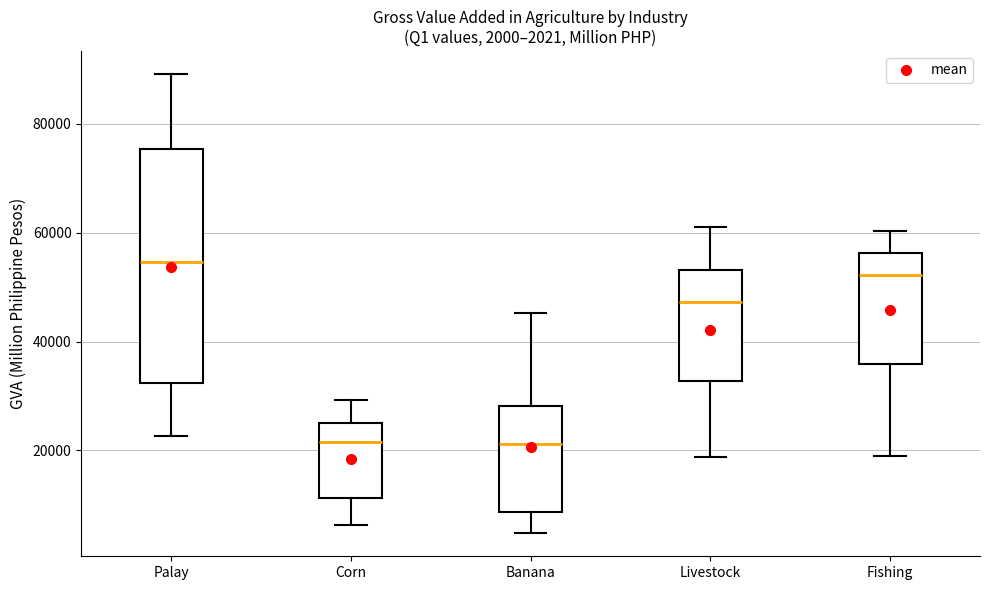

Comparing the boxes themselves (not the whiskers), which one is the tallest?

Palay